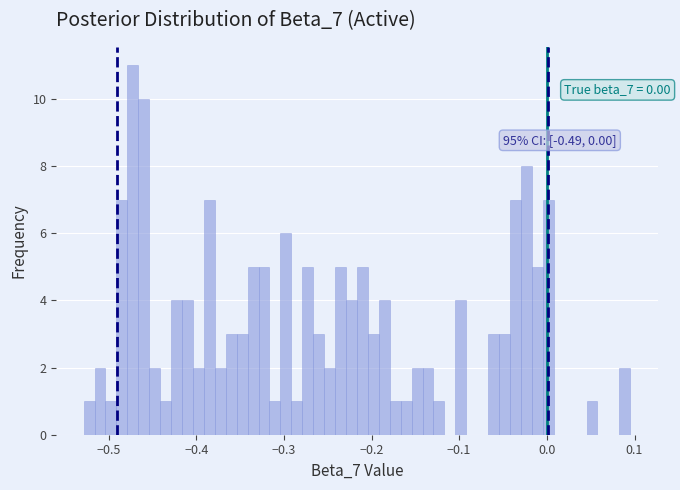

Around what value on the x-axis is the tallest bar? Give the approximate position of its centre, as read against the axis.

-0.47